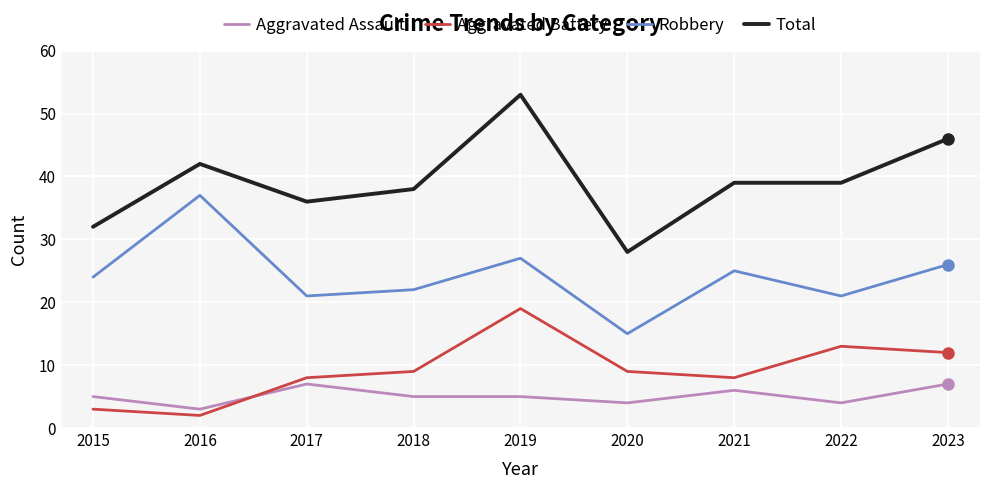

Is the value of Total at 2019 greater than the value of Aggravated Battery at 2022?

Yes